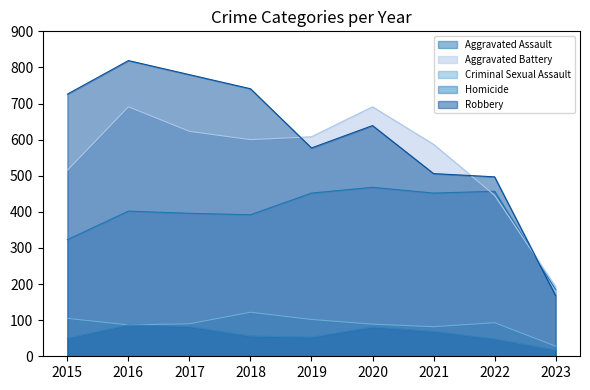

How many data points does each series have?

9